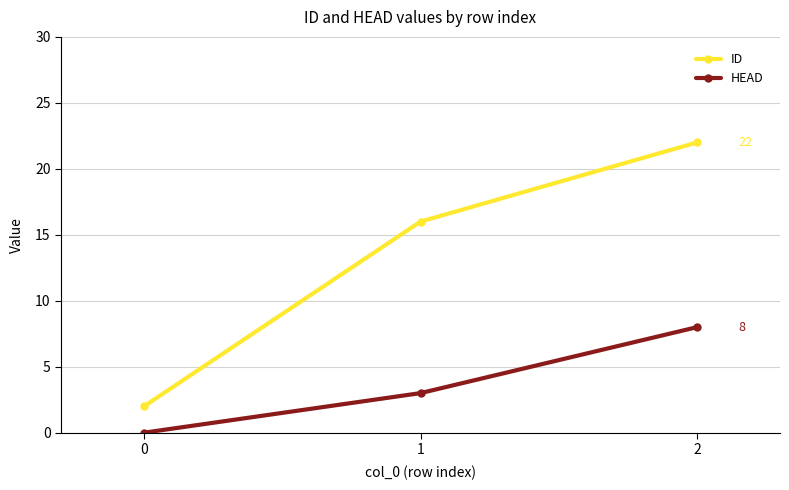

How many values in the HEAD series are below 3?

1